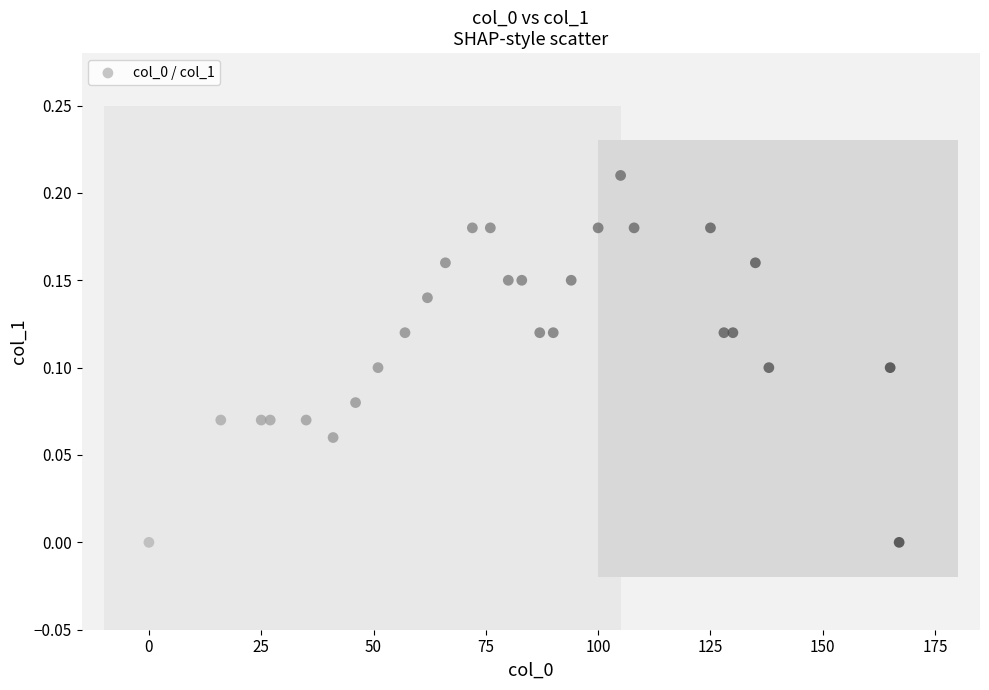

What is the range of X values (max minus min)?

167.0